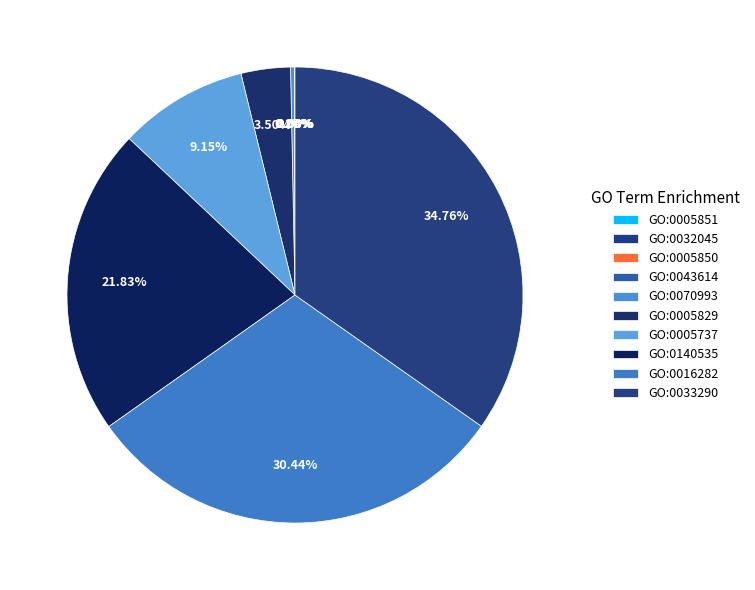

Which category has the smallest portion of the pie?

GO:0005851